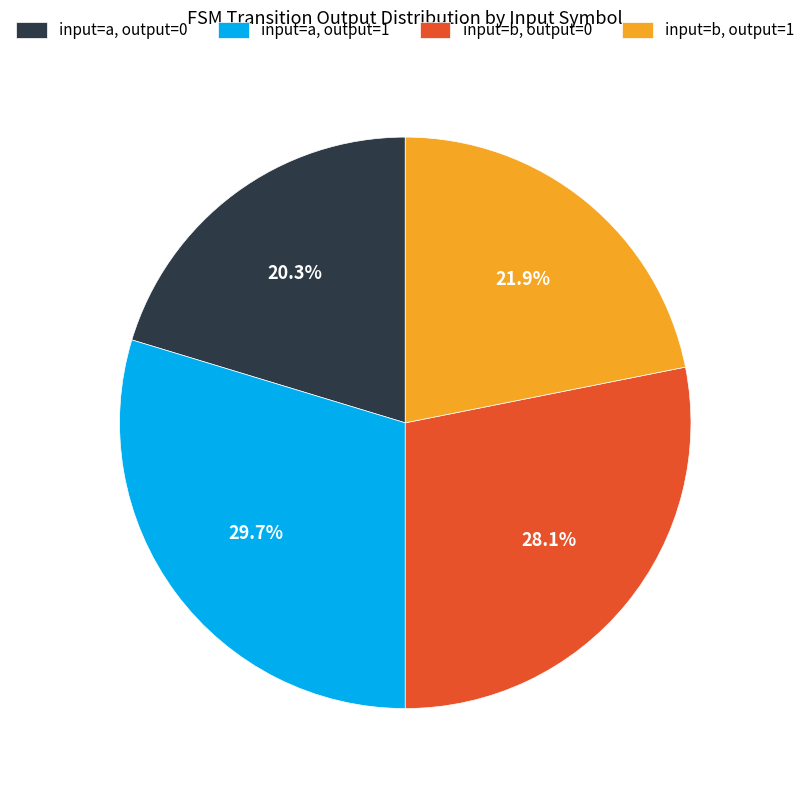

What portion of the pie excludes input=b, output=0?

71.9%